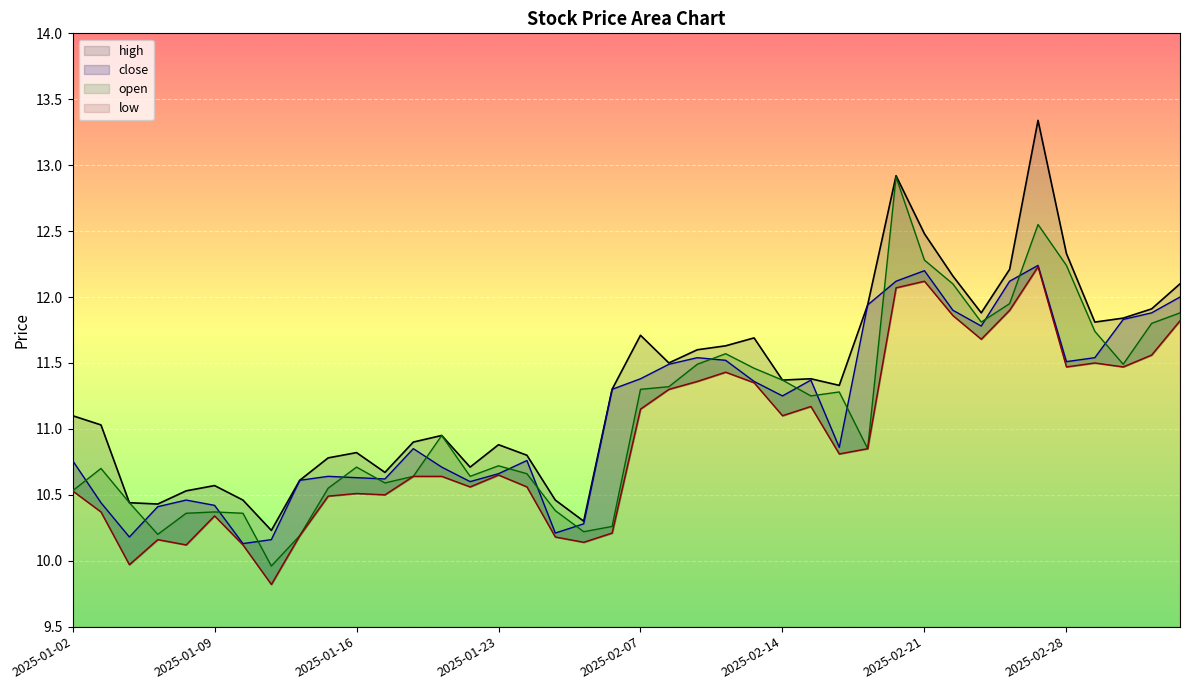

What is the sum of the low values at 2025-02-20 and 2025-01-10?

22.2